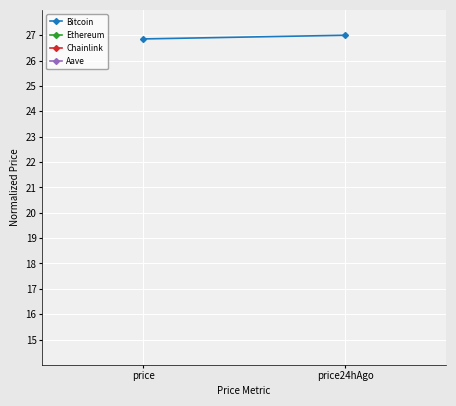

The value of Bitcoin at price is 26.9. True or false?

True